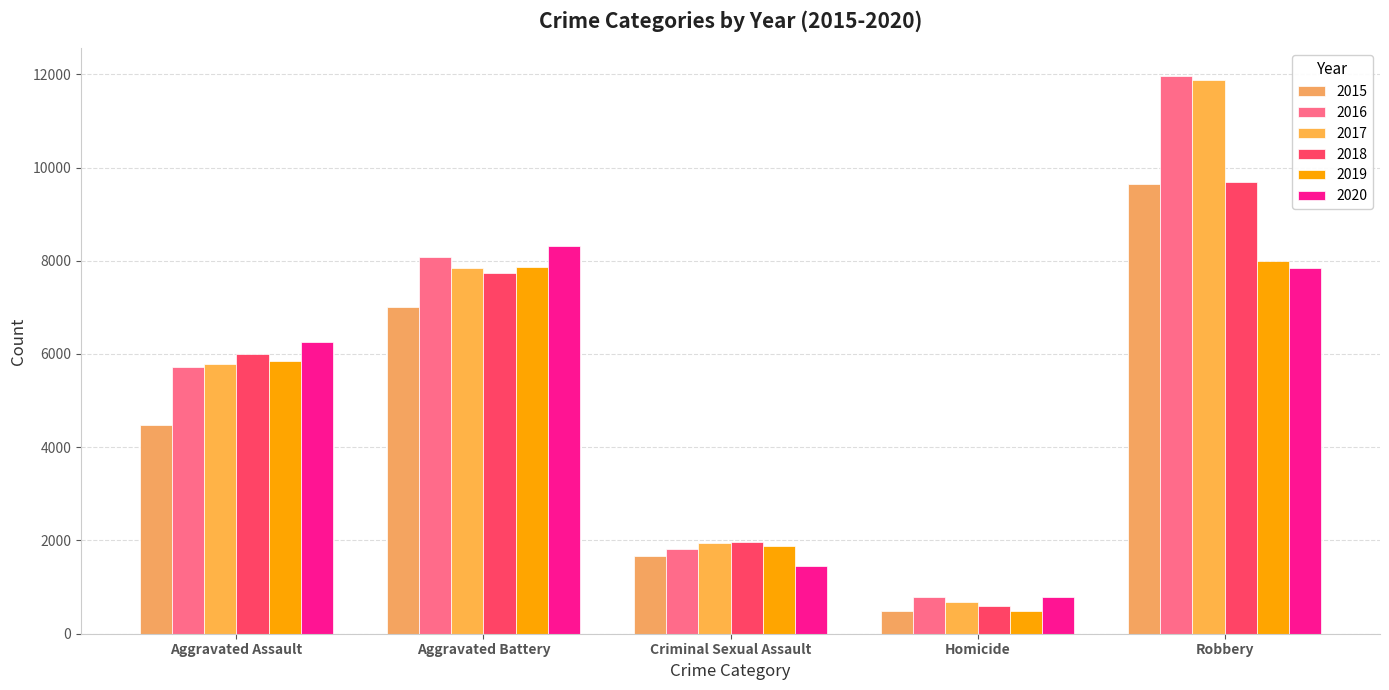

What is the difference between the 2020 values at Aggravated Battery and Aggravated Assault?

2057